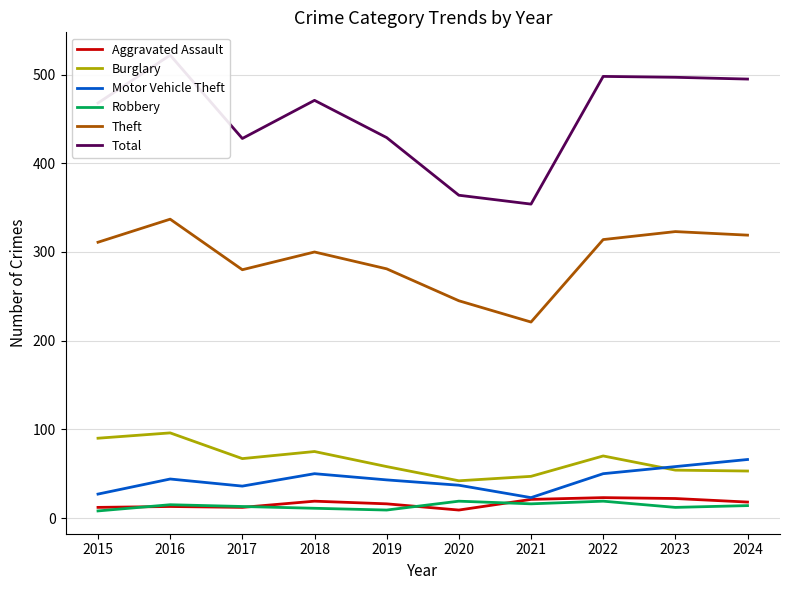

How many lines are shown in the chart?

6